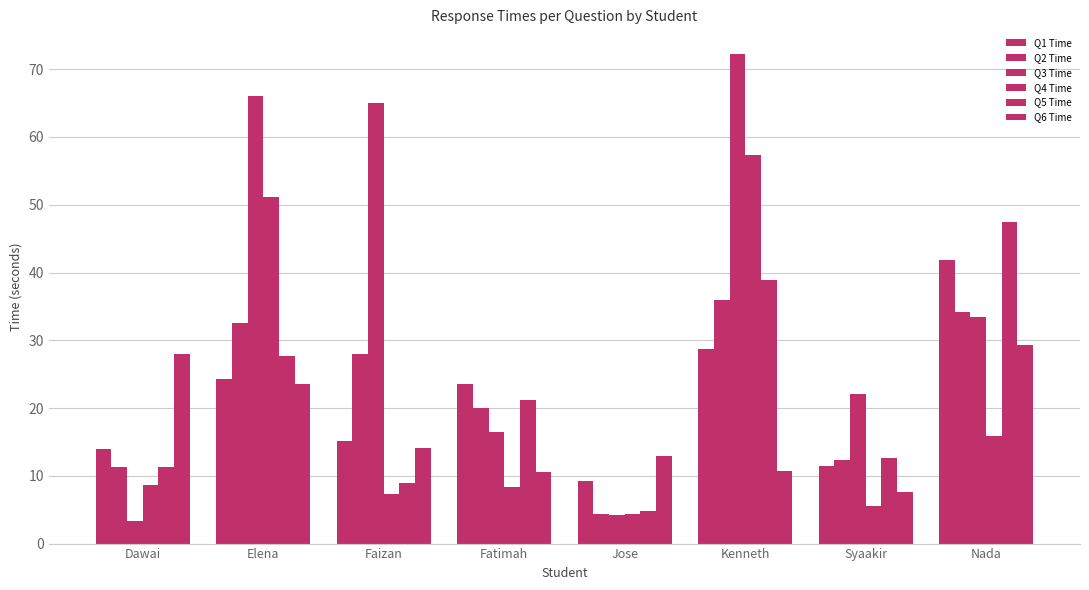

What is the difference between the maximum and second lowest values in the Q4 Time series?

51.7